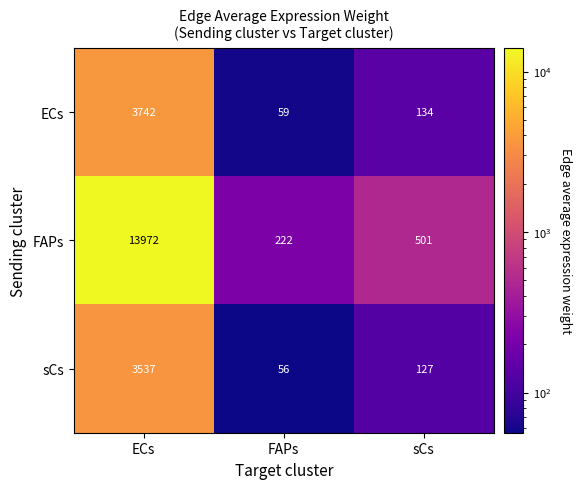

Which series has the widest spread of values?

FAPs